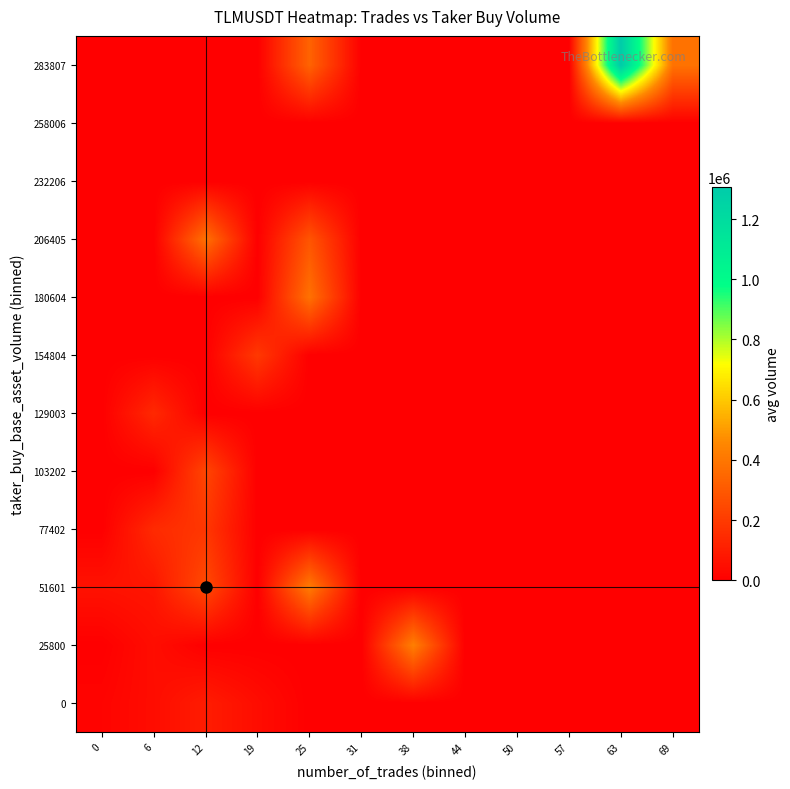

Reading left to right, list all the values displayed in this chart.

0: 0=15145.2	6=44905.0	12=97921.0	19=45229.0	25=0.0	31=0.0	38=0.0	44=0.0	50=0.0	57=0.0	63=0.0	69=0.0
25800: 0=0.0	6=47062.0	12=0.0	19=0.0	25=0.0	31=0.0	38=428574.0	44=0.0	50=0.0	57=0.0	63=0.0	69=0.0
51601: 0=62506.0	6=76220.0	12=251206.0	19=0.0	25=417614.0	31=0.0	38=0.0	44=0.0	50=0.0	57=0.0	63=0.0	69=0.0
77402: 0=0.0	6=143945.0	12=186770.0	19=0.0	25=0.0	31=0.0	38=0.0	44=0.0	50=0.0	57=0.0	63=0.0	69=0.0
103202: 0=0.0	6=0.0	12=236590.0	19=0.0	25=0.0	31=0.0	38=0.0	44=0.0	50=0.0	57=0.0	63=0.0	69=0.0
129003: 0=0.0	6=138443.0	12=0.0	19=0.0	25=0.0	31=0.0	38=0.0	44=0.0	50=0.0	57=0.0	63=0.0	69=0.0
154804: 0=0.0	6=0.0	12=0.0	19=192130.0	25=0.0	31=0.0	38=0.0	44=0.0	50=0.0	57=0.0	63=0.0	69=0.0
180604: 0=0.0	6=0.0	12=0.0	19=0.0	25=382161.0	31=0.0	38=0.0	44=0.0	50=0.0	57=0.0	63=0.0	69=0.0
206405: 0=0.0	6=0.0	12=379748.0	19=0.0	25=286865.0	31=0.0	38=0.0	44=0.0	50=0.0	57=0.0	63=0.0	69=0.0
232206: 0=0.0	6=0.0	12=0.0	19=0.0	25=0.0	31=0.0	38=0.0	44=0.0	50=0.0	57=0.0	63=0.0	69=0.0
258006: 0=0.0	6=0.0	12=0.0	19=0.0	25=0.0	31=0.0	38=0.0	44=0.0	50=0.0	57=0.0	63=0.0	69=0.0
283807: 0=0.0	6=0.0	12=0.0	19=0.0	25=334523.0	31=0.0	38=0.0	44=0.0	50=0.0	57=0.0	63=1306126.0	69=385412.0